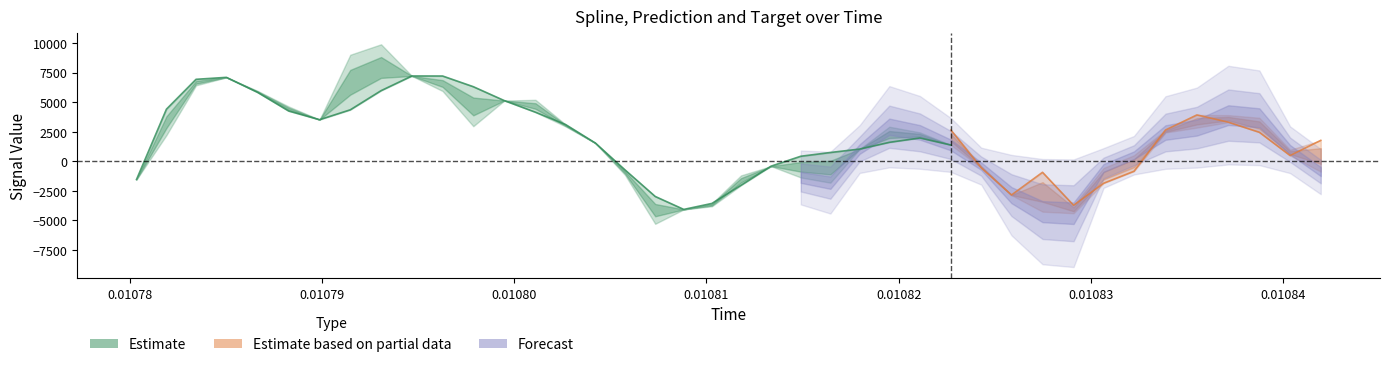

At which label does prediction first exceed 2295?

1